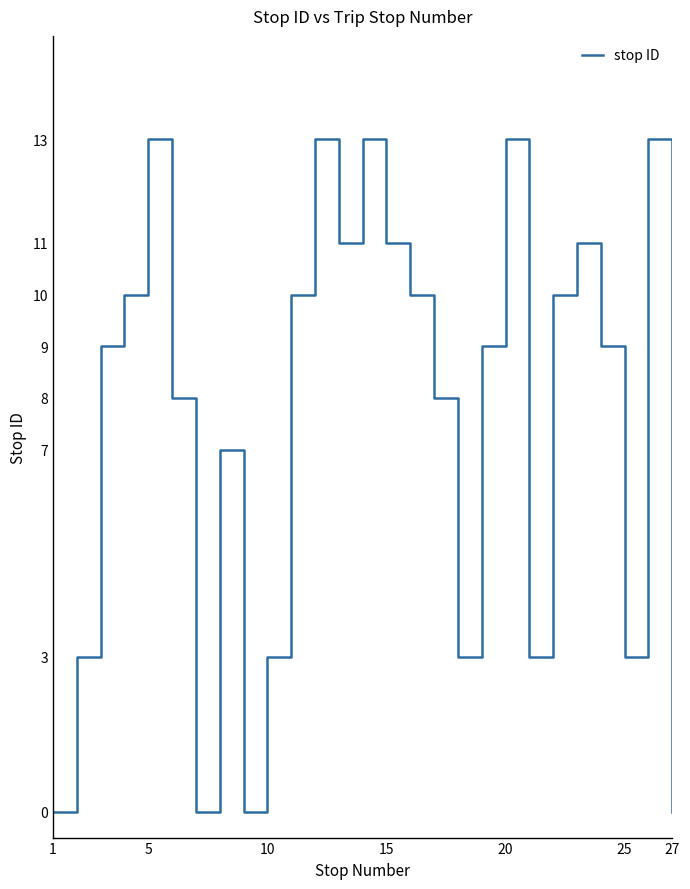

How many interior local peaks (higher than both neighbors) does the data have?

7